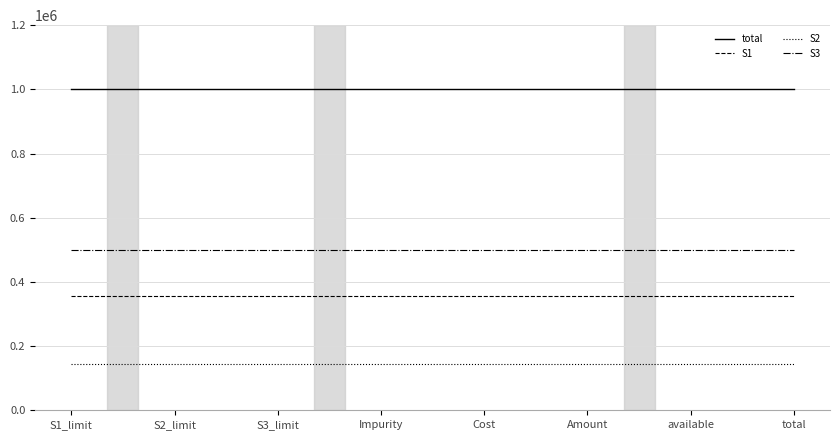

Read the S2 value at S3_limit.

142857.1